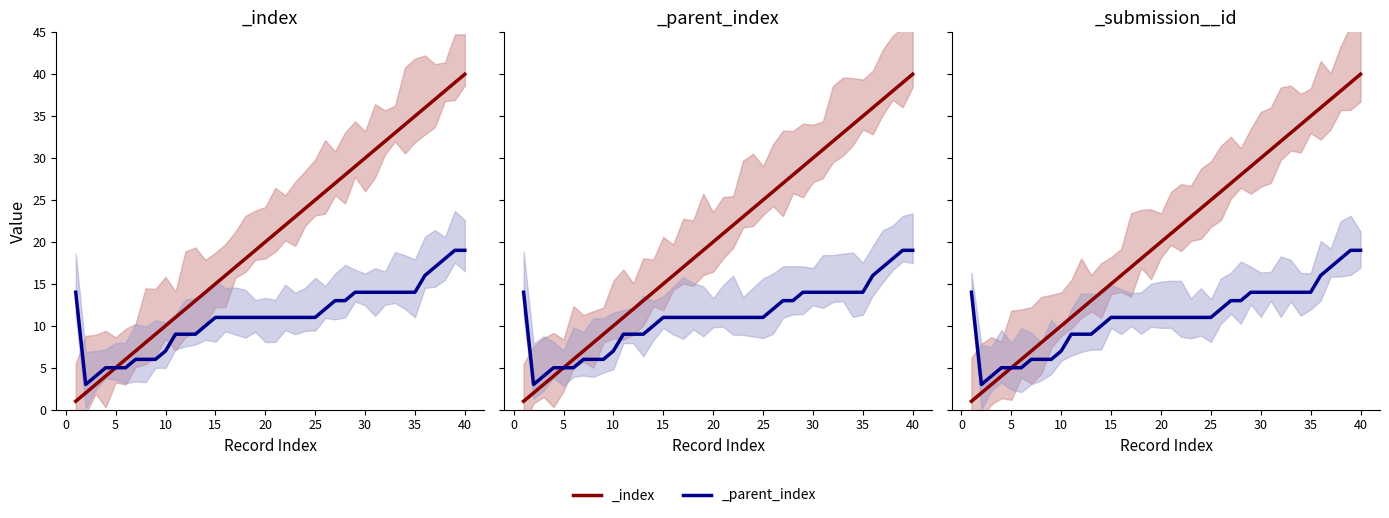

What is the difference between the maximum and minimum values in the _parent_index series?

16